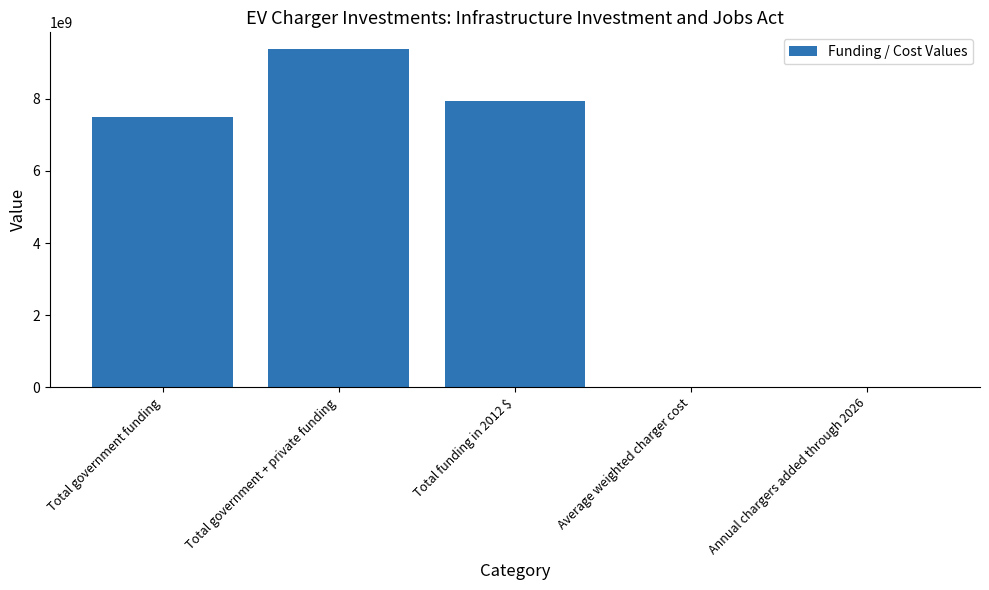

What is the sum of all values?

24818565654.0